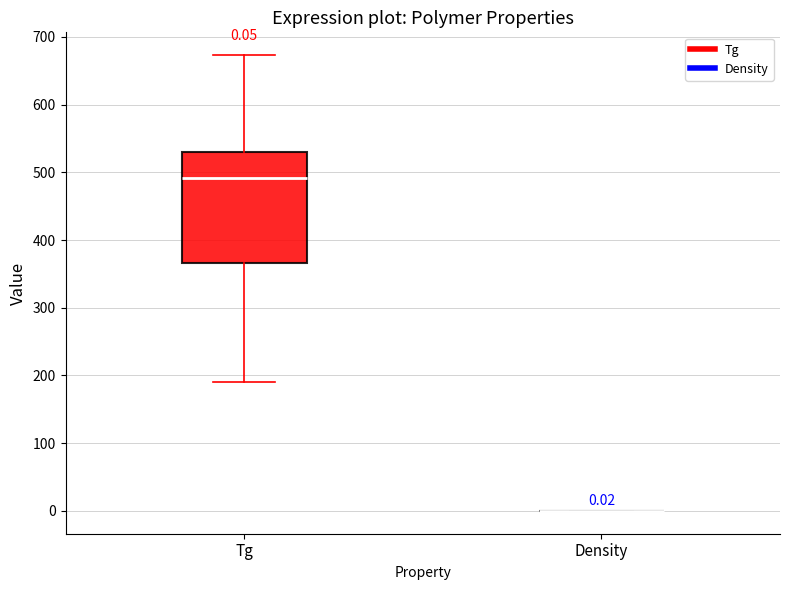

Comparing the boxes themselves (not the whiskers), which one is the tallest?

Tg